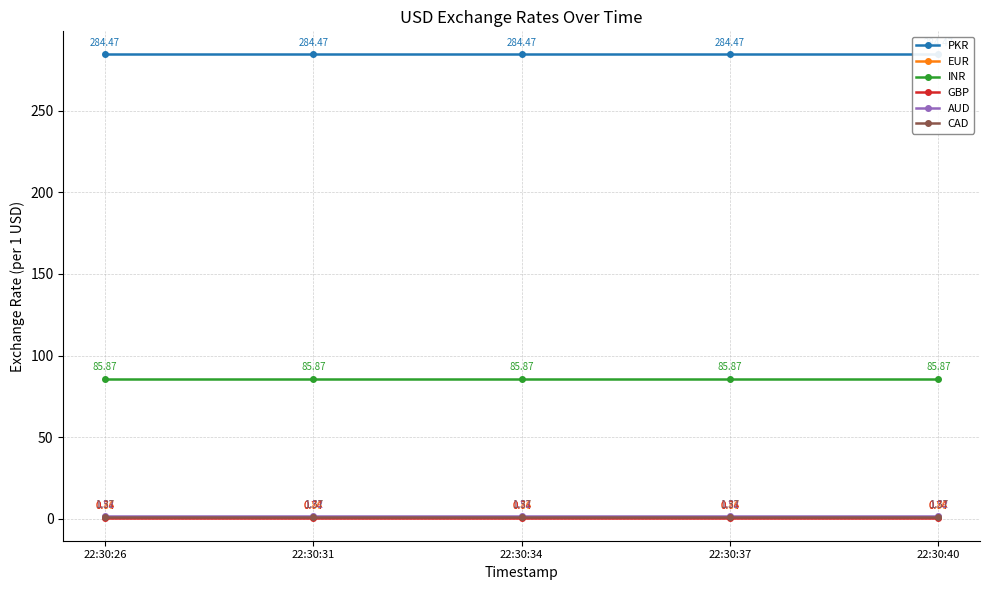

The PKR series shows 284.5 at 22:30:40. True or false?

True